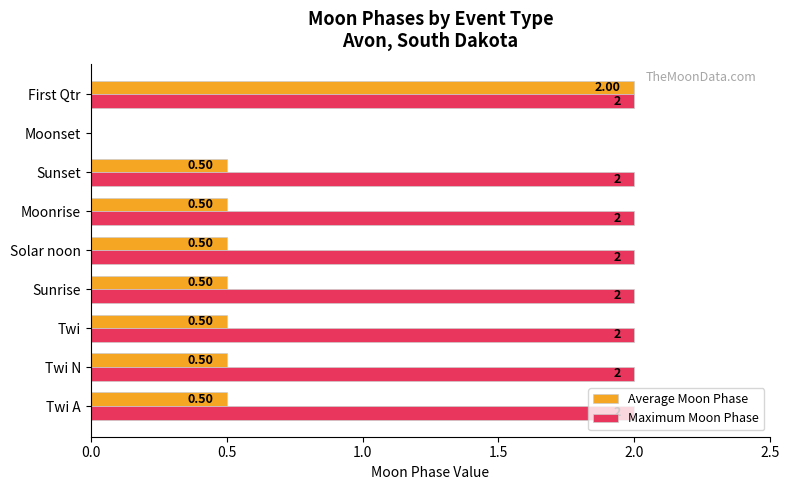

What is the sum of the Maximum Moon Phase values at Solar noon and Moonrise?

4.0